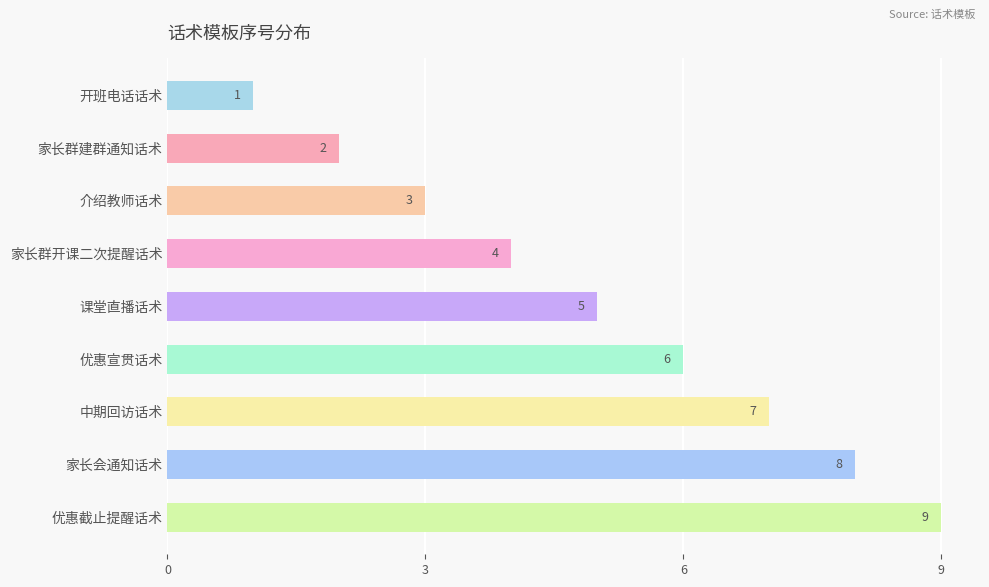

What is the average value?

5